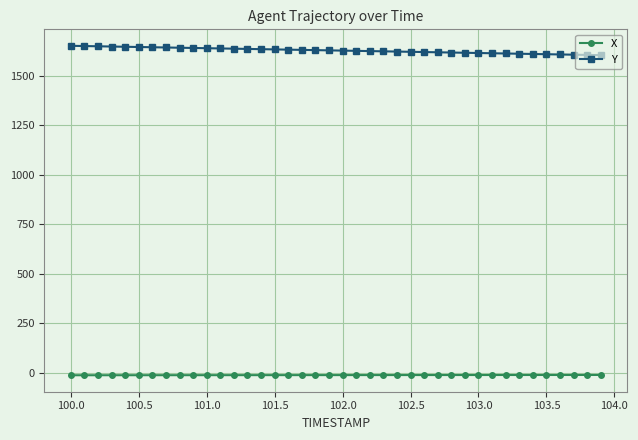

True or false: X and Y cross at least once.

False